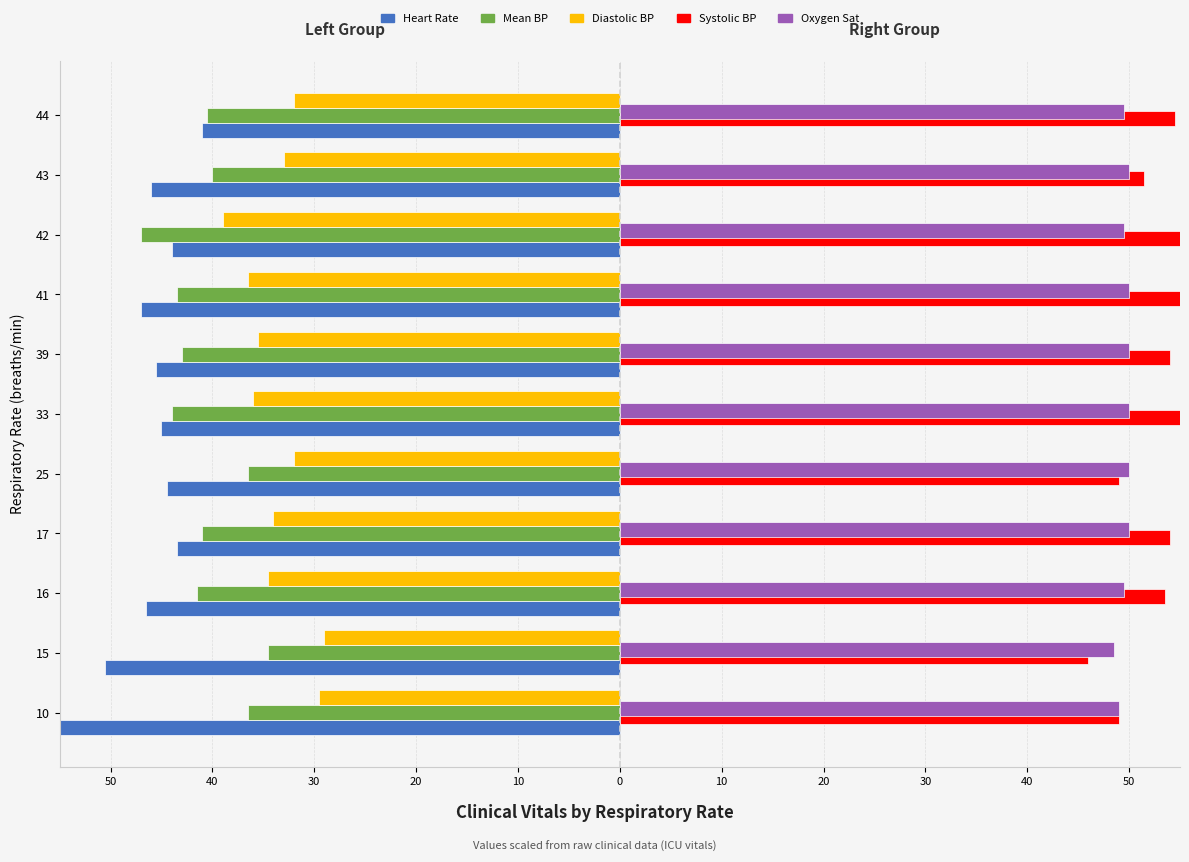

Does the chart contain stacked bars?

No